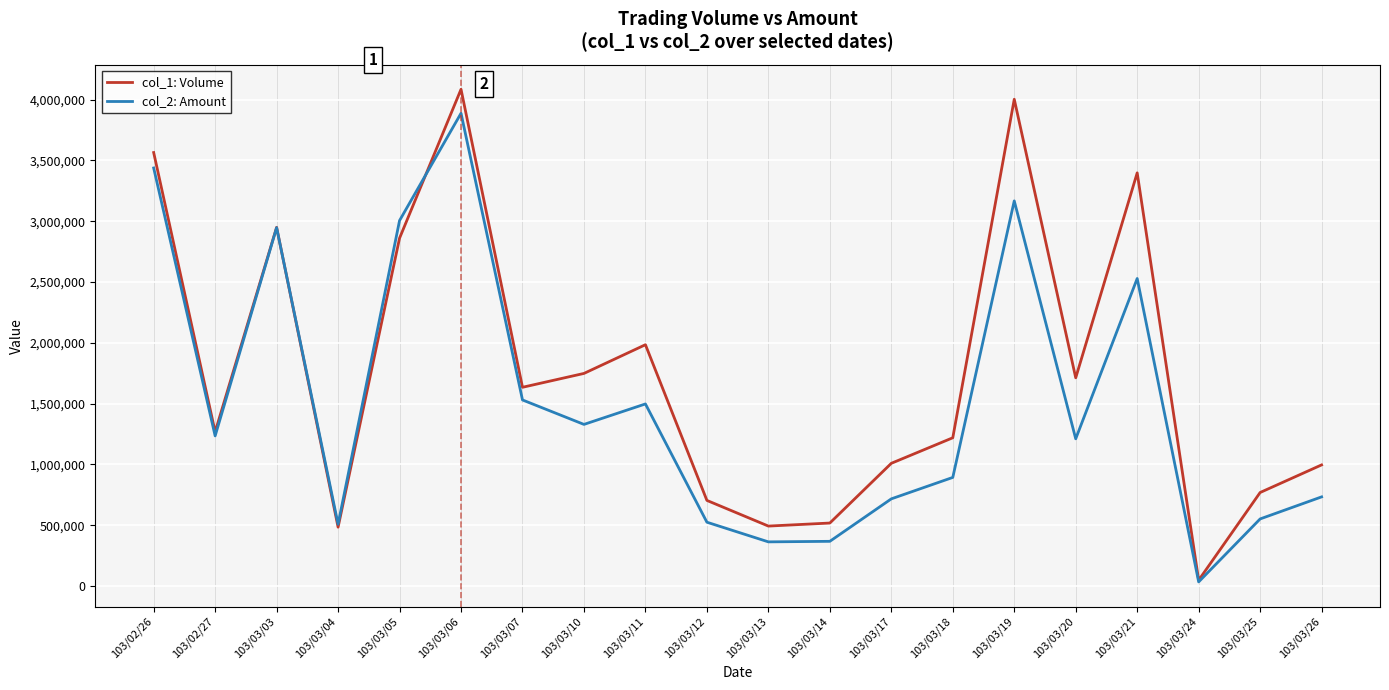

Which series has the largest range (max minus min)?

col_1: Volume